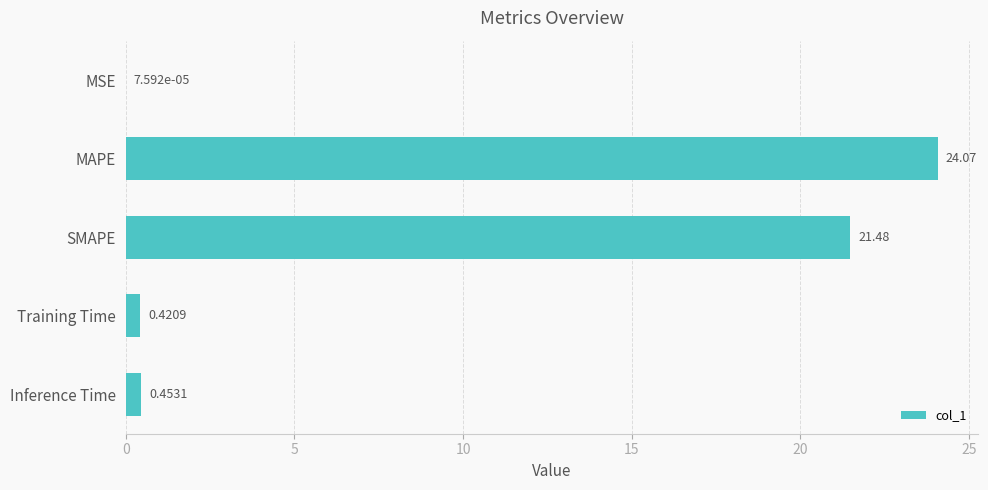

At which label is the value closest to 12?

SMAPE